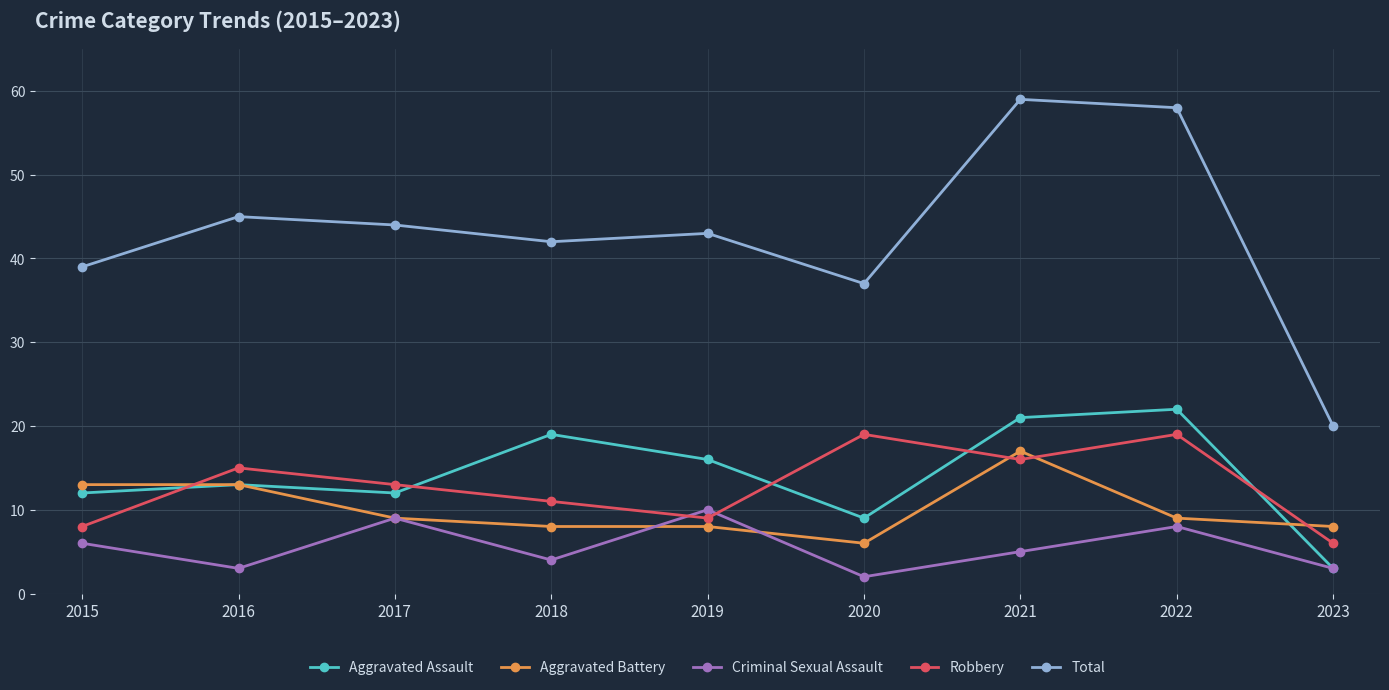

Between 2017 and 2022, which series saw the biggest shift?

Total